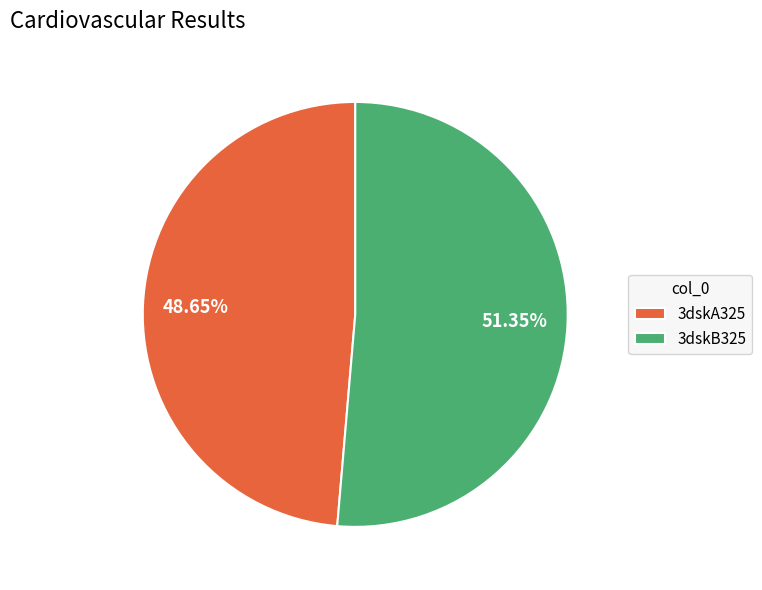

Count the number of slices in the pie.

2